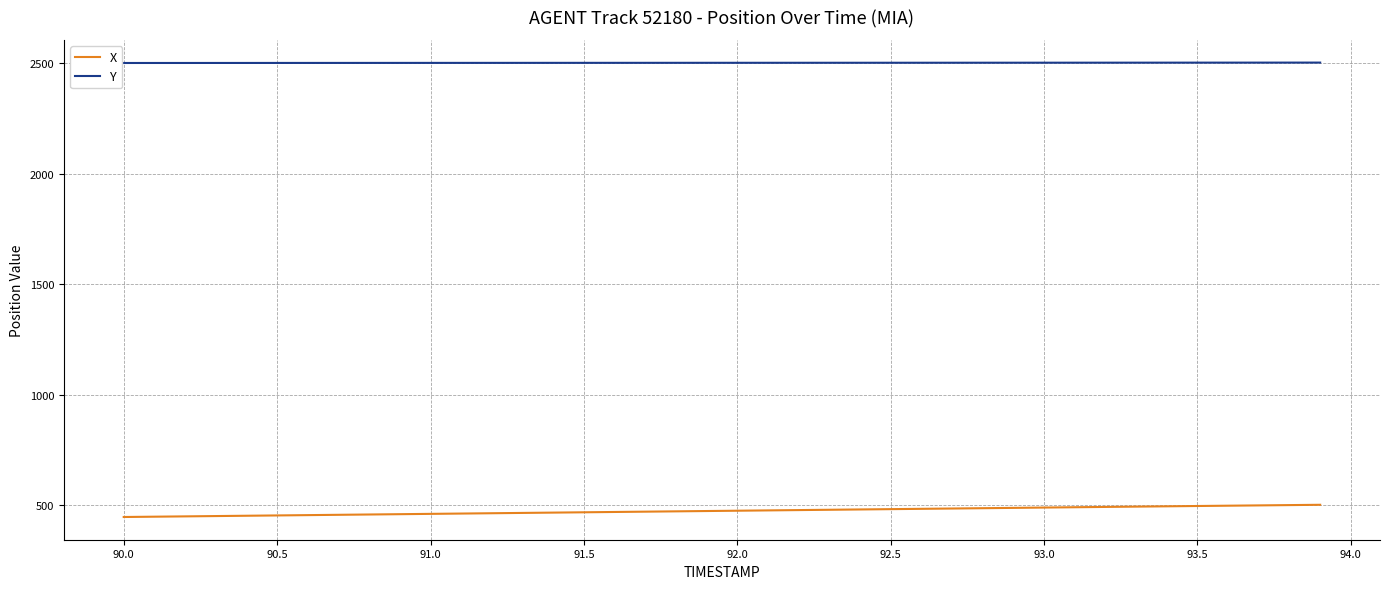

List the series in order of their overall mean, lowest first.

X, Y